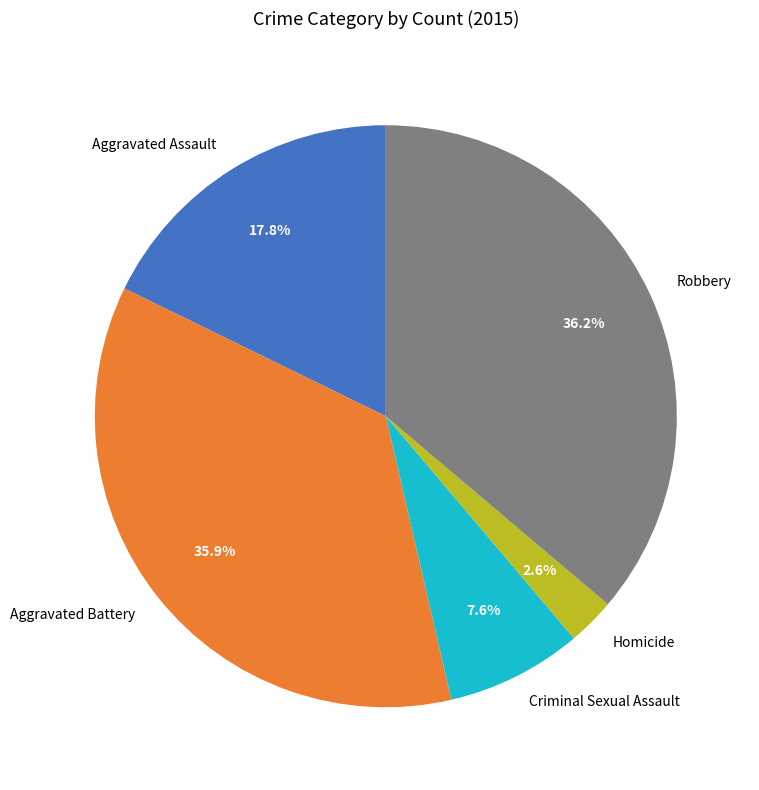

To the nearest percent, what is the difference between the Criminal Sexual Assault and Robbery slice percentages?

29%